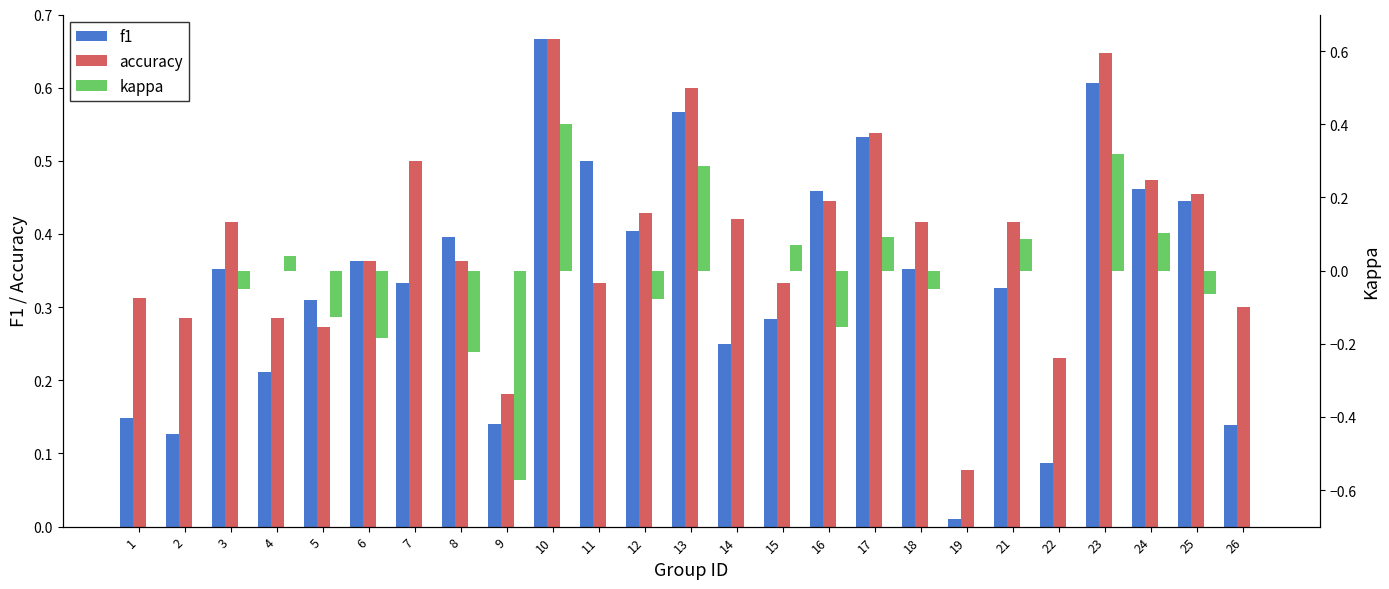

At which category is the sum across all series the highest?

10